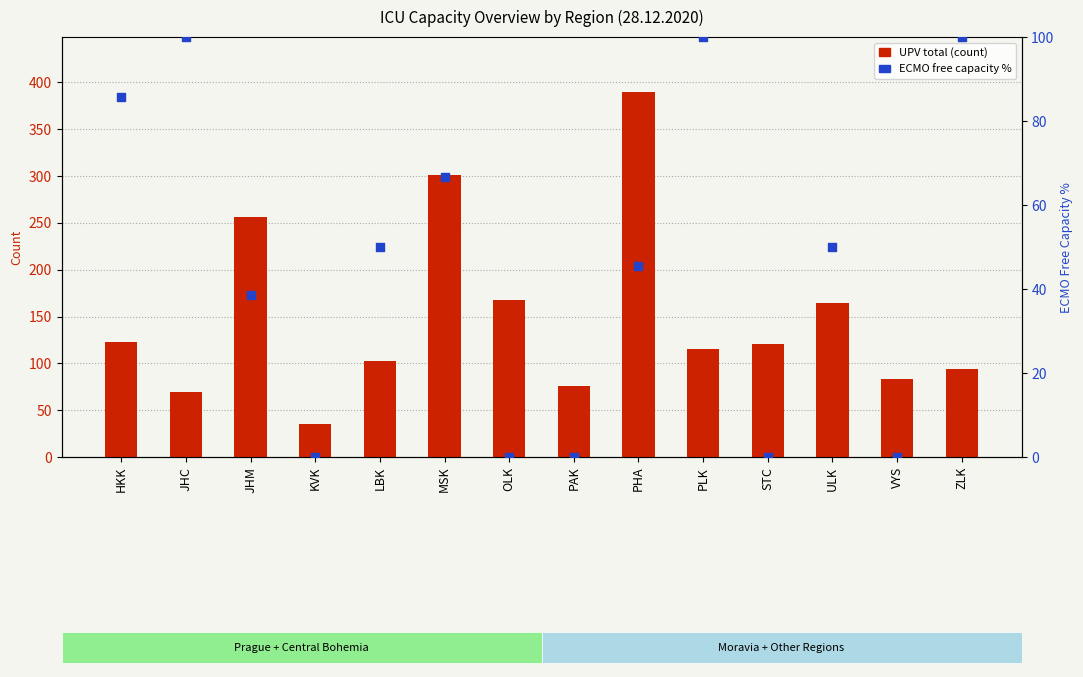

What are all the series names shown in the legend?

UPV total (count), ECMO free capacity %